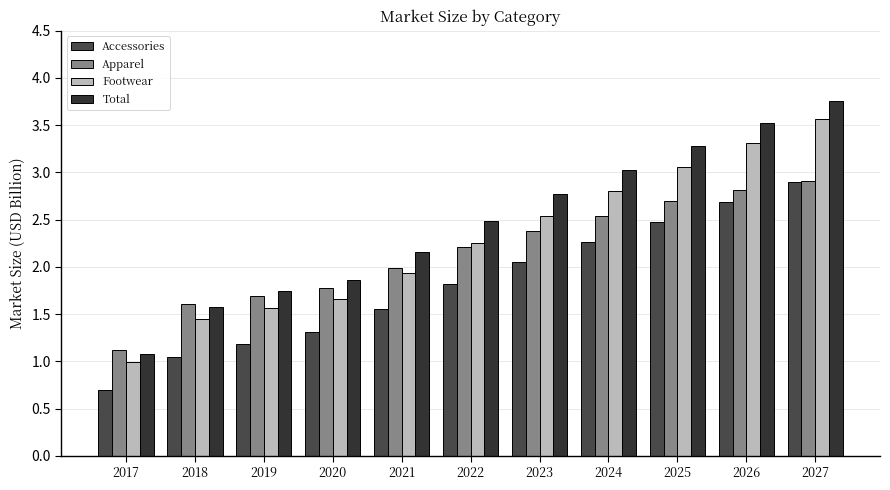

List the series in order of their overall mean, highest first.

Total, Footwear, Apparel, Accessories